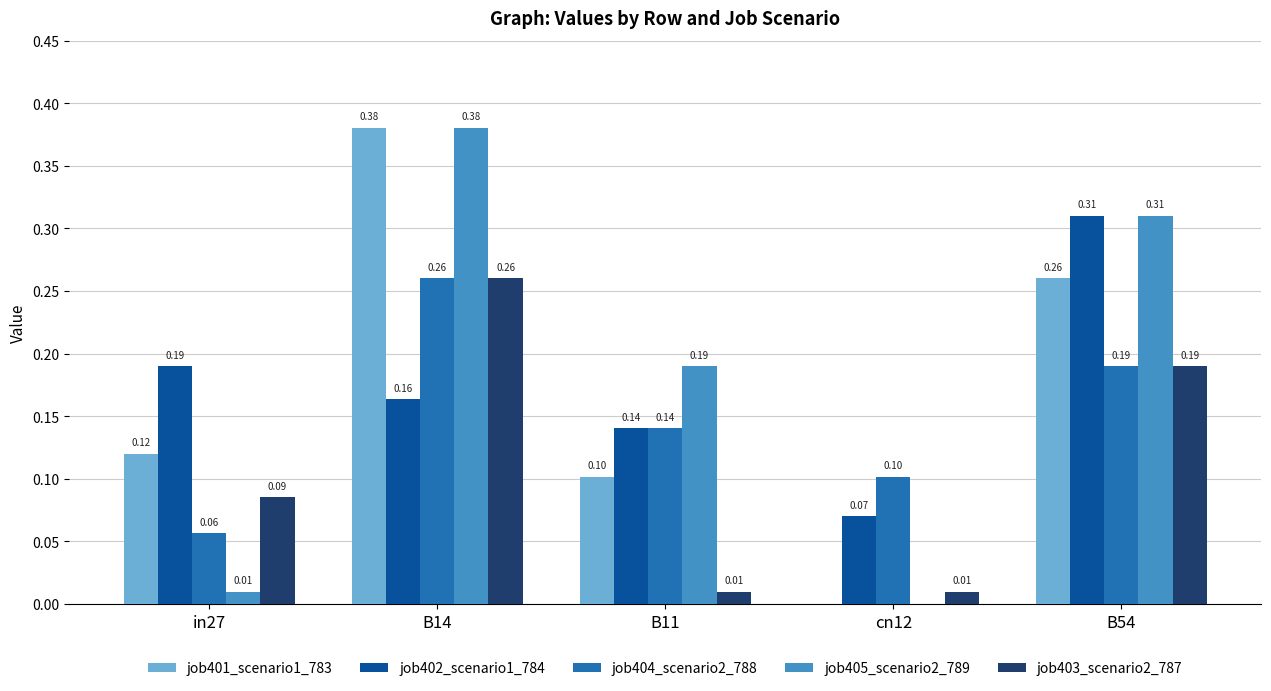

Are the bars grouped side by side (vs. stacked)?

Yes